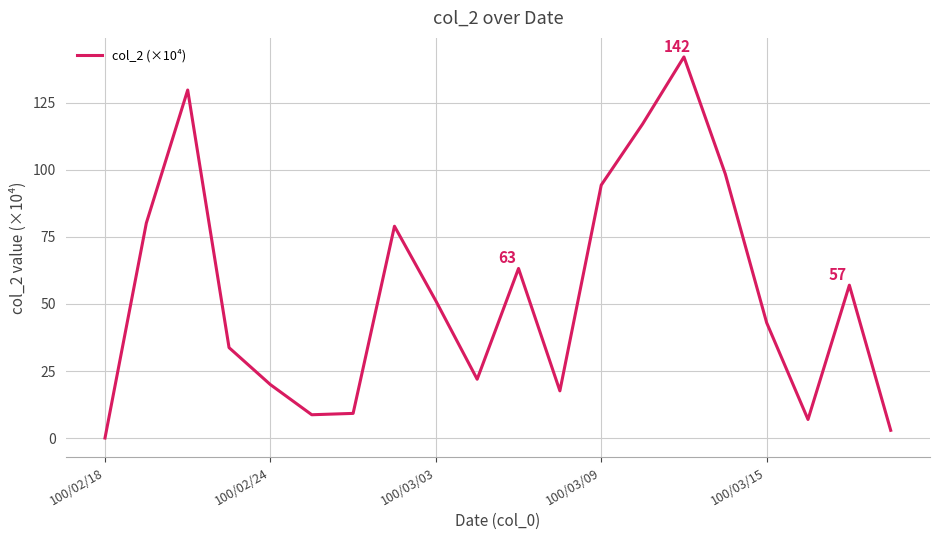

What is the greatest value displayed?

142.0